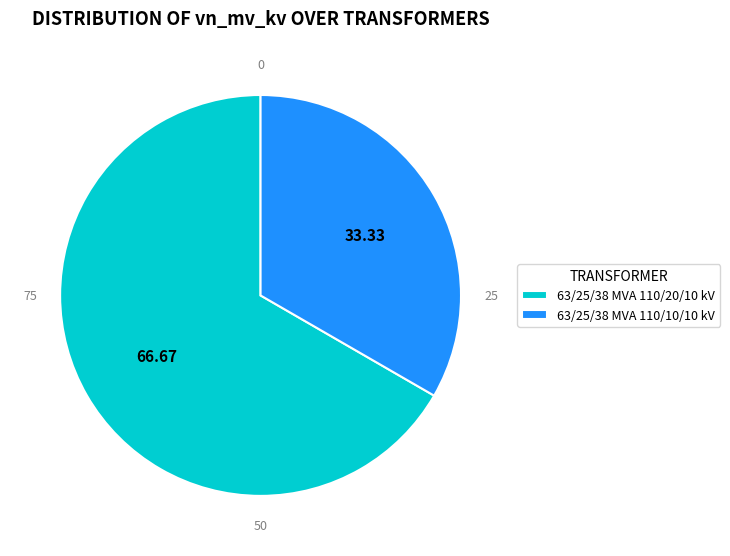

Approximately how many times larger is the value at 63/25/38 MVA 110/10/10 kV compared to 63/25/38 MVA 110/20/10 kV?

0.5